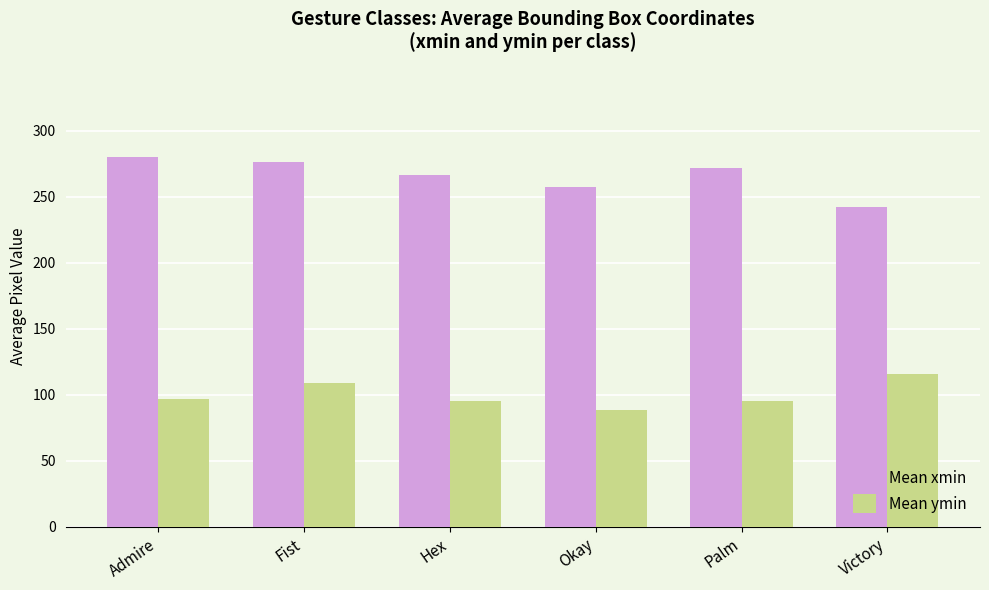

Rank the series at Okay from lowest to highest value.

Mean ymin, Mean xmin